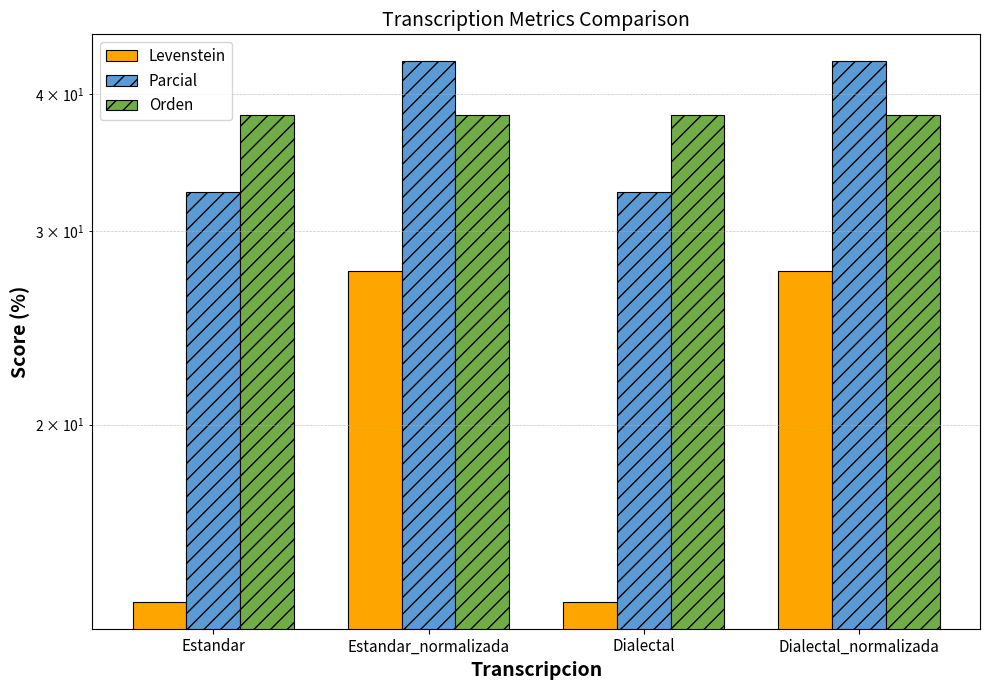

How many values in the Parcial series are below 42?

2